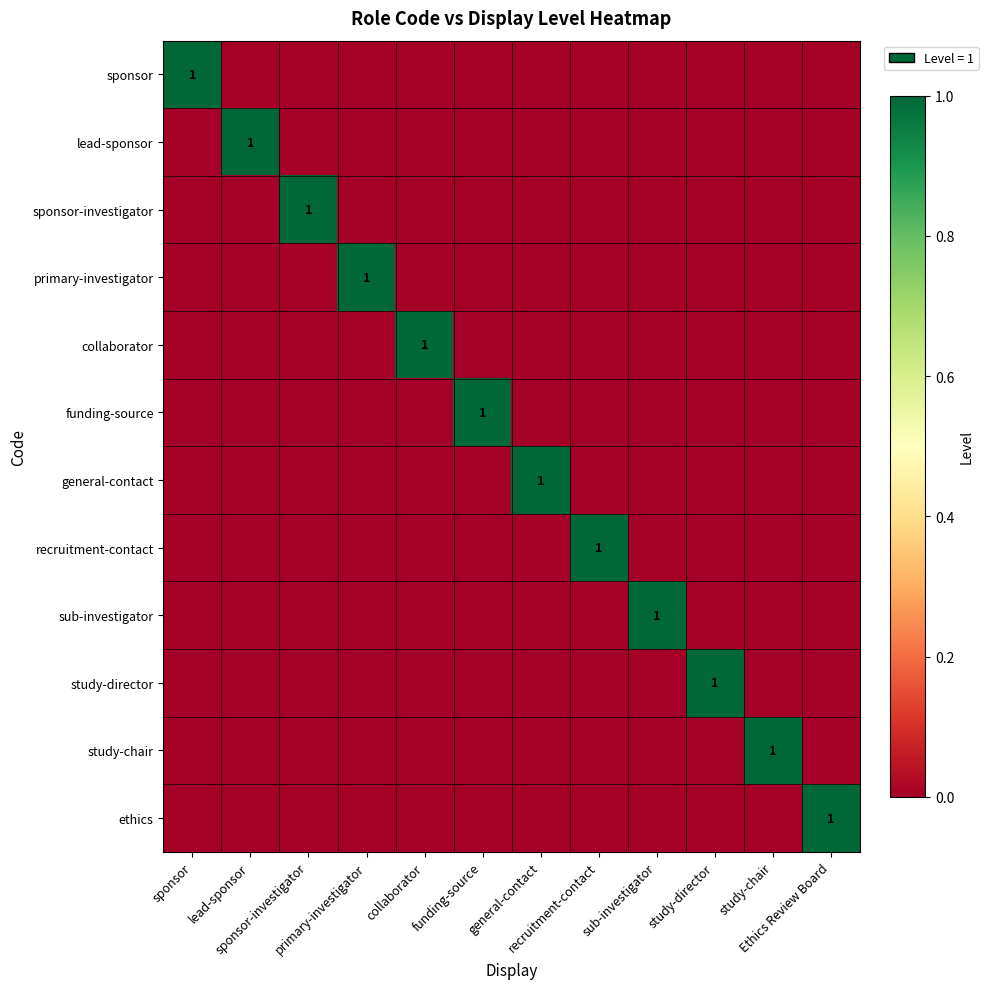

What is the maximum value for funding-source?

1